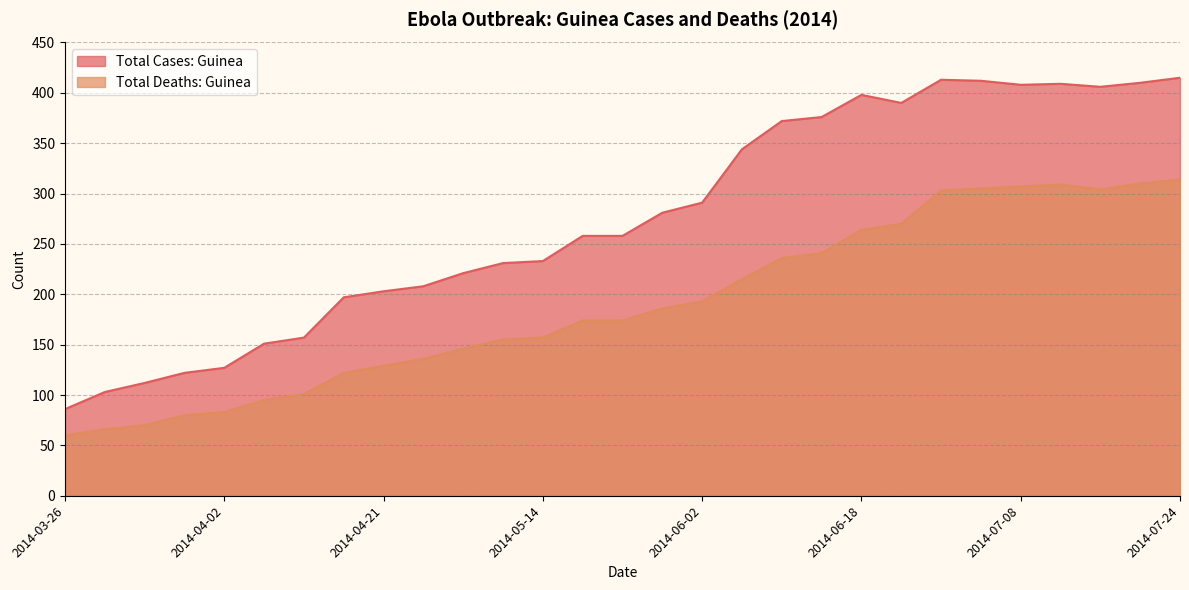

How many lines are shown in the chart?

2